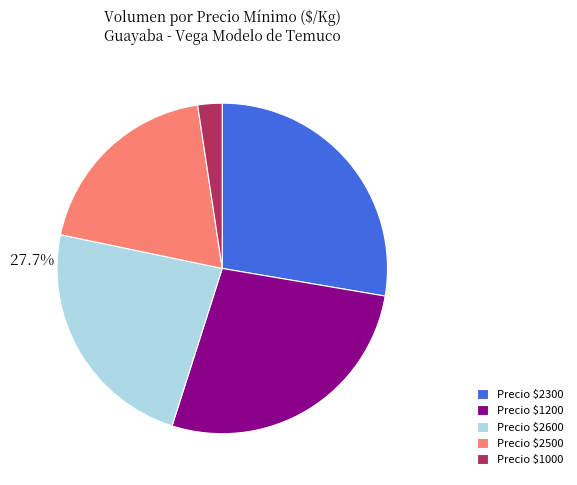

Is there any slice that represents more than half of the pie?

No